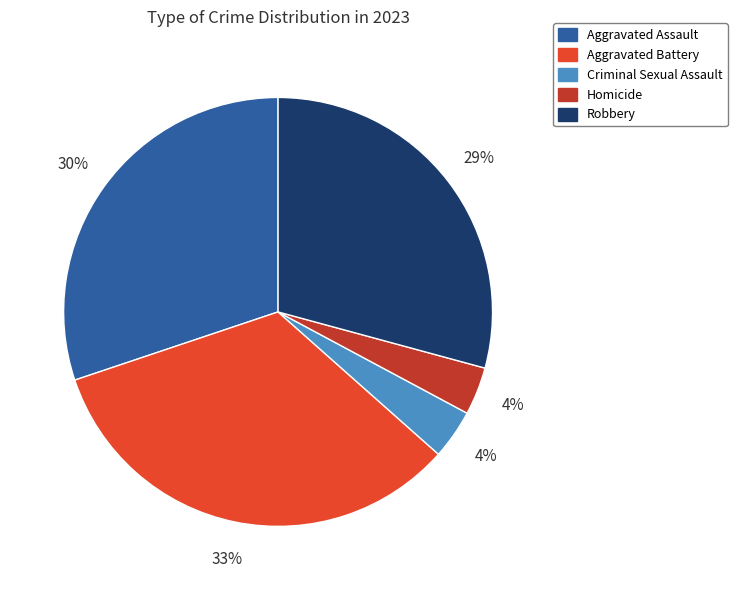

How many slices are in this pie chart?

5